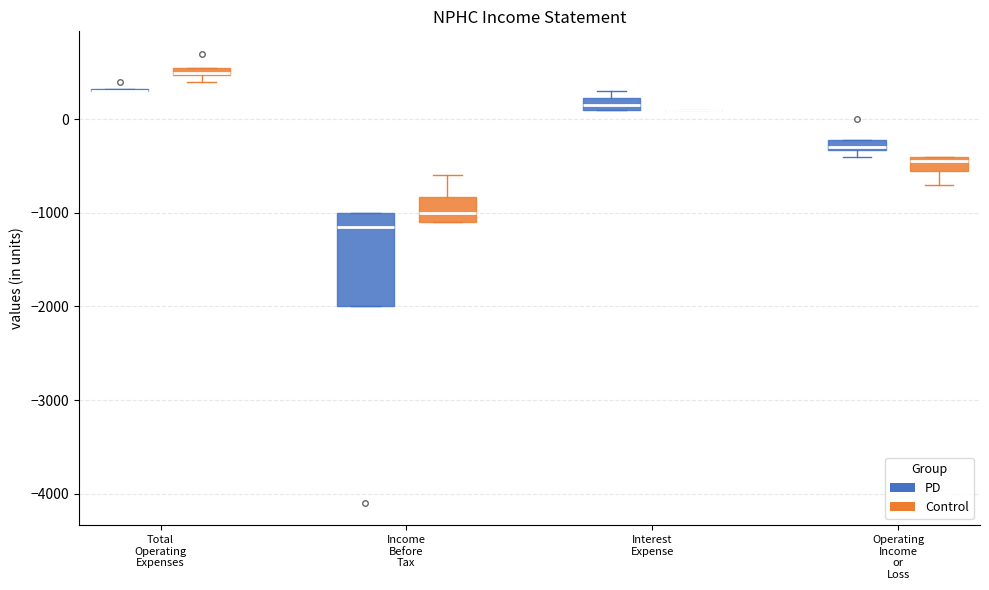

Comparing the boxes themselves (not the whiskers), which one is the tallest?

Income Before Tax (PD)